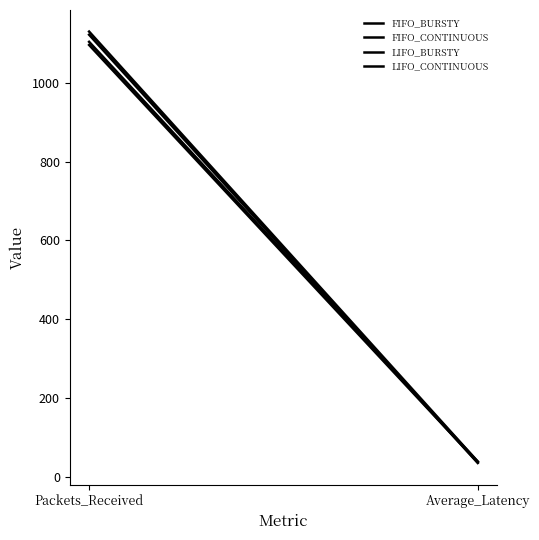

What is the difference between the maximum and minimum values in the LIFO_CONTINUOUS series?

1091.0